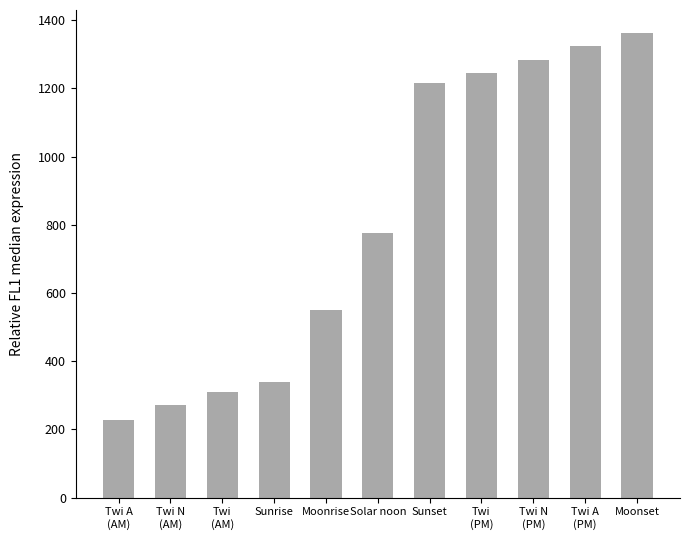

At which category does the chart reach its peak across all series?

Moonset